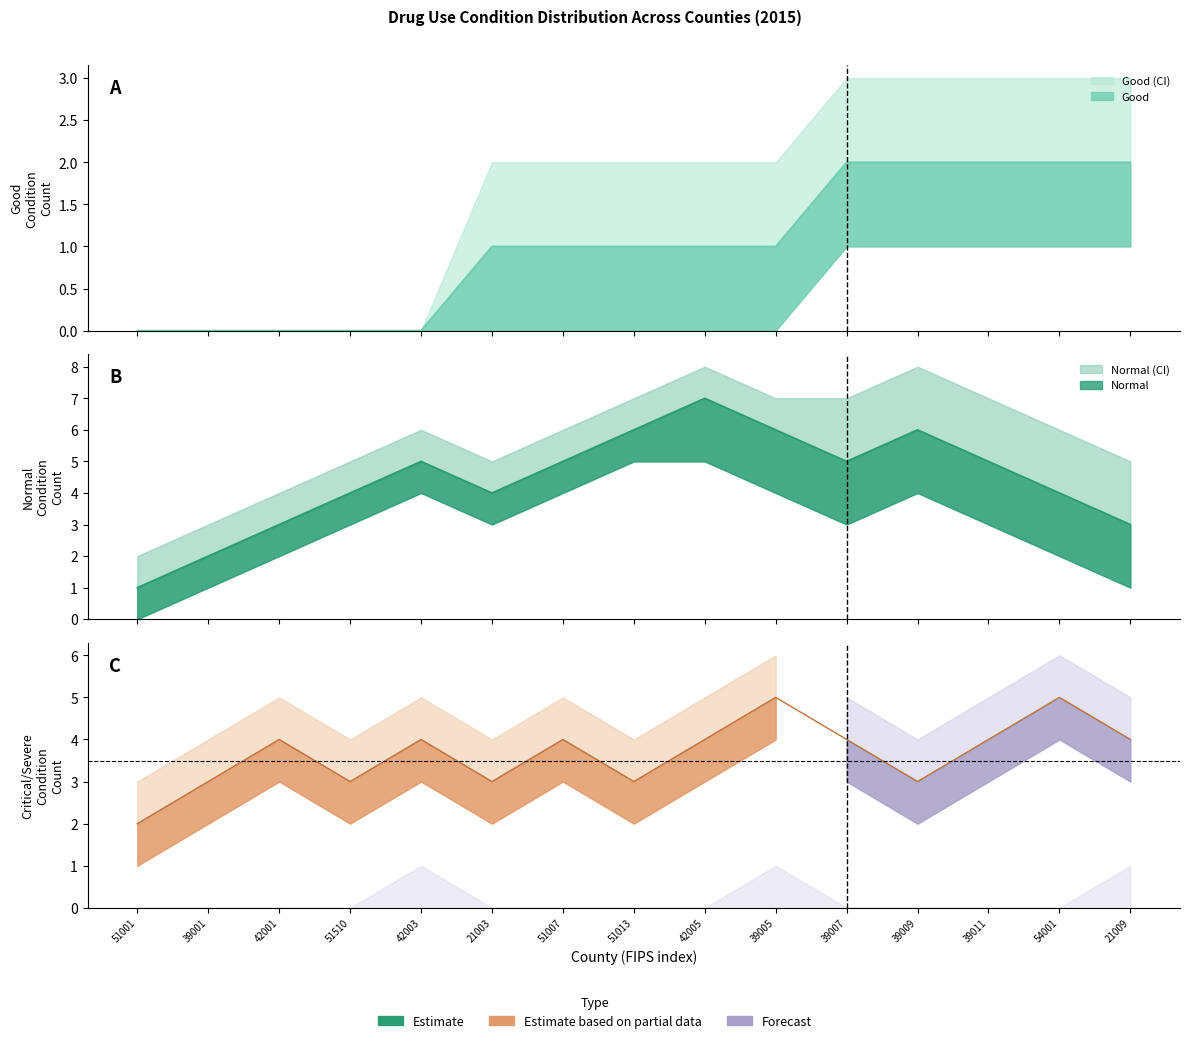

What is the label of the 8th point from the right?

51013